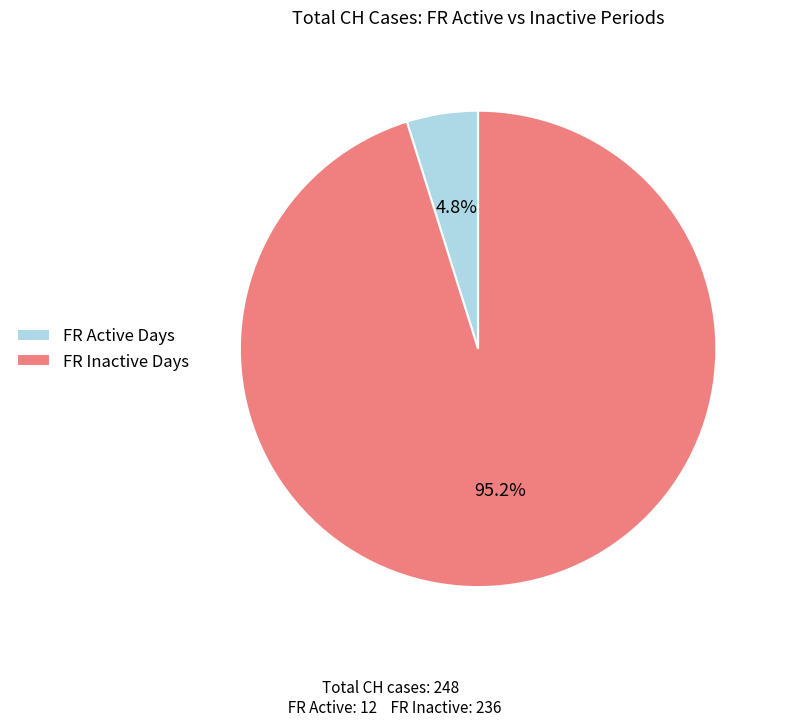

Is the sum of FR Inactive Days and FR Active Days greater than half?

Yes